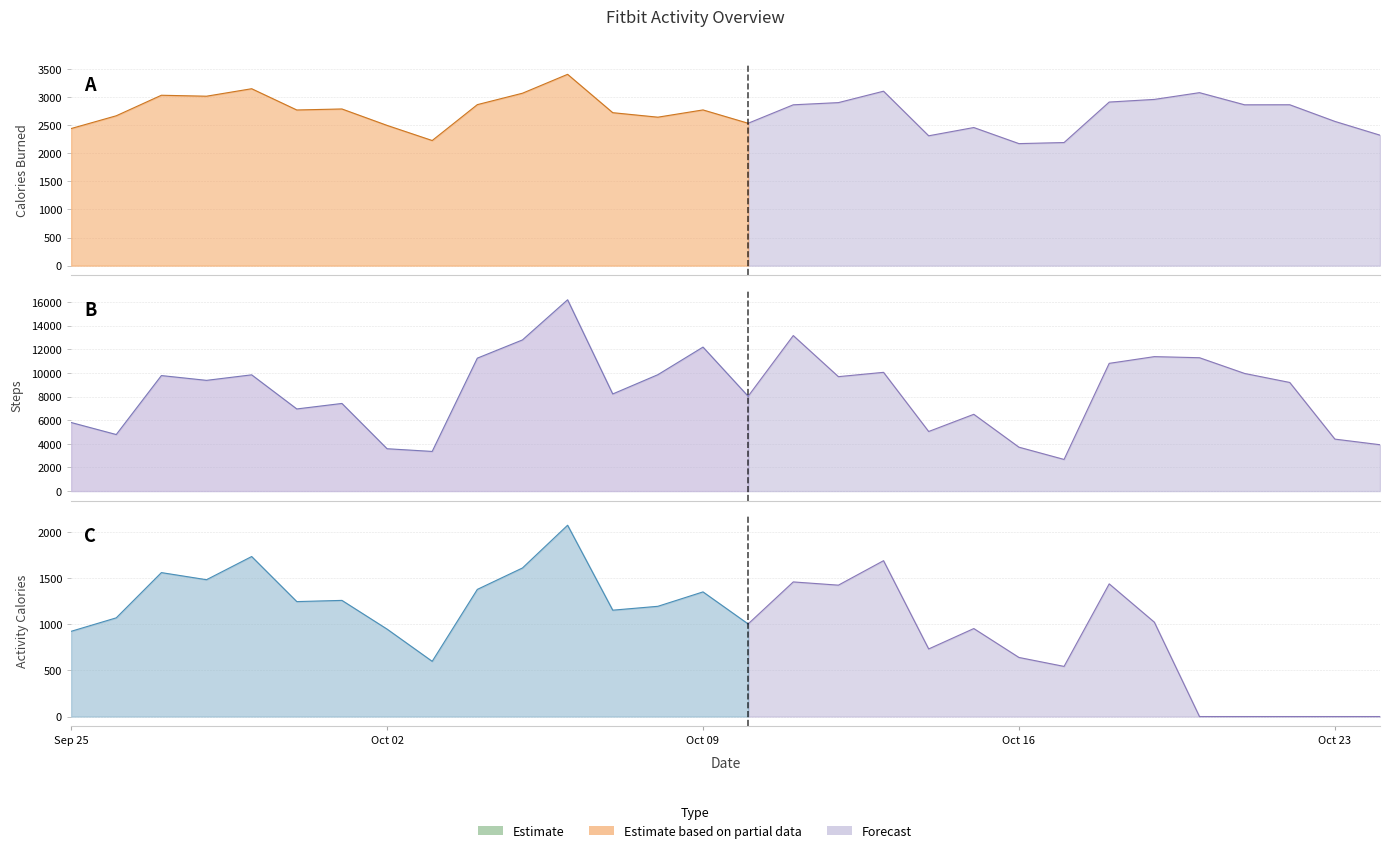

The Calories Burned series shows 3402 at 2021-10-06. True or false?

True